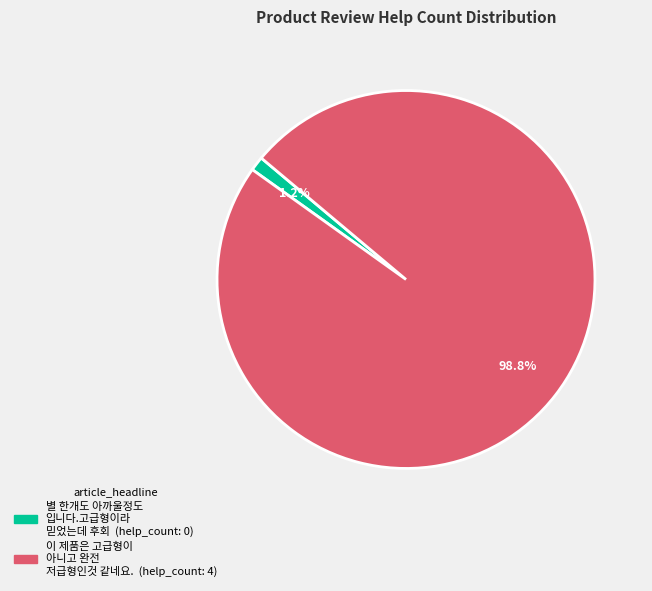

Between 별 한개도 아까울정도 입니다.고급형이라 믿었는데 후회 and 이 제품은 고급형이 아니고 완전 저급형인것 같네요., which is larger?

이 제품은 고급형이 아니고 완전 저급형인것 같네요.